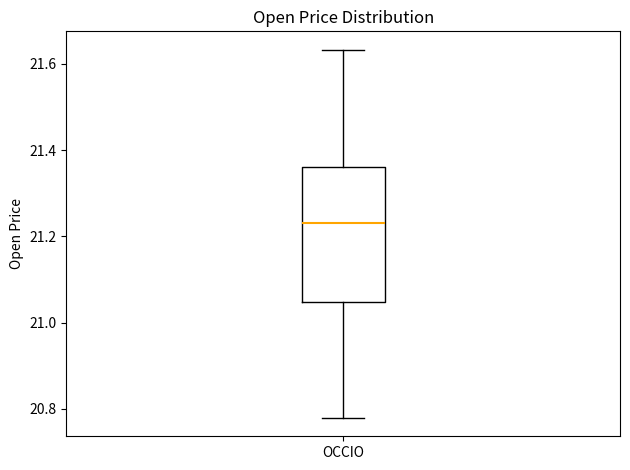

Transcribe this box plot: give where the median line is, the range the box spans, and where the two whiskers end, as read against the y-axis. The values are not printed on the chart, so give them approximately, as read against the axis.

median 21.24, box 21.04 to 21.36, whiskers 20.78 to 21.64